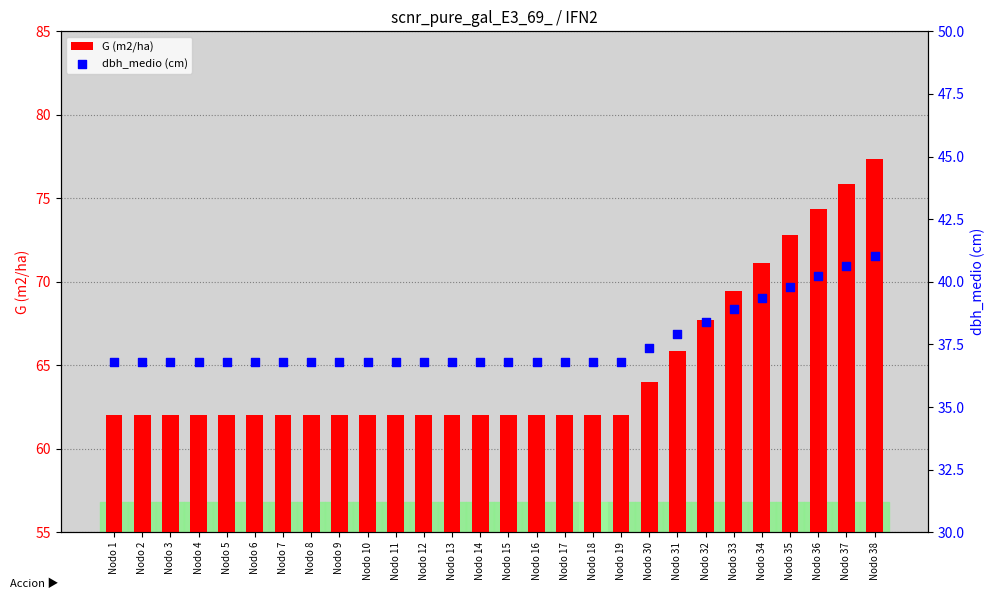

At how many categories does at least one series exceed 72?

4